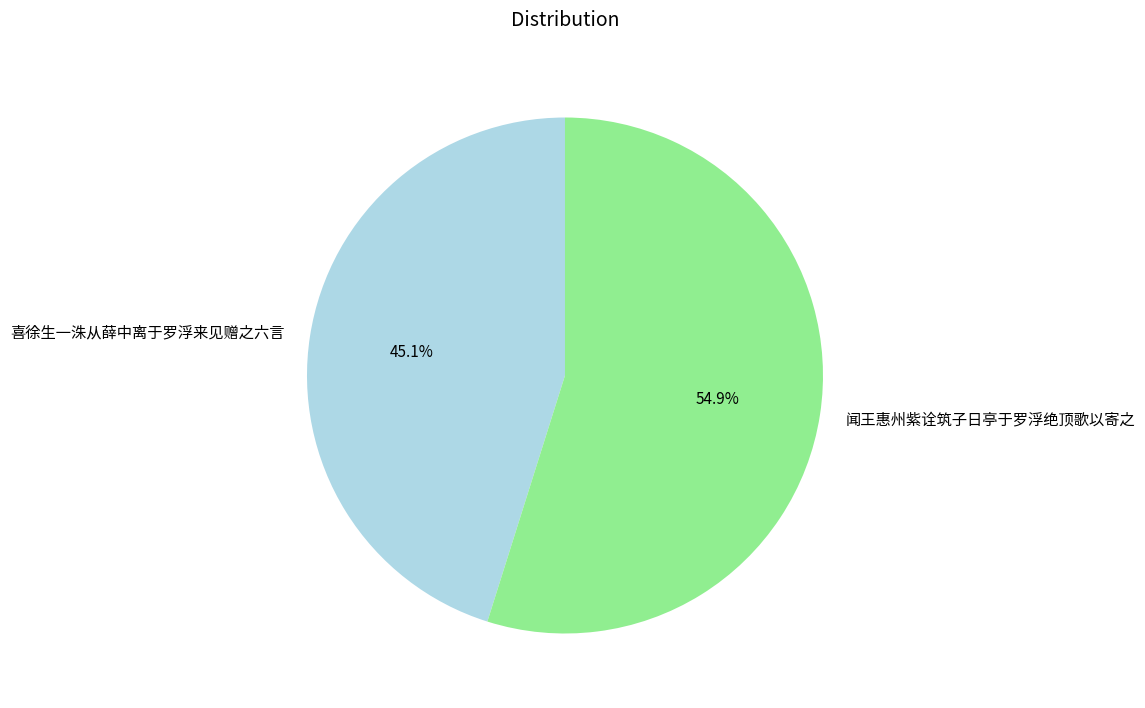

Which has a higher value, 闻王惠州紫诠筑子日亭于罗浮绝顶歌以寄之 or 喜徐生一洙从薛中离于罗浮来见赠之六言?

闻王惠州紫诠筑子日亭于罗浮绝顶歌以寄之